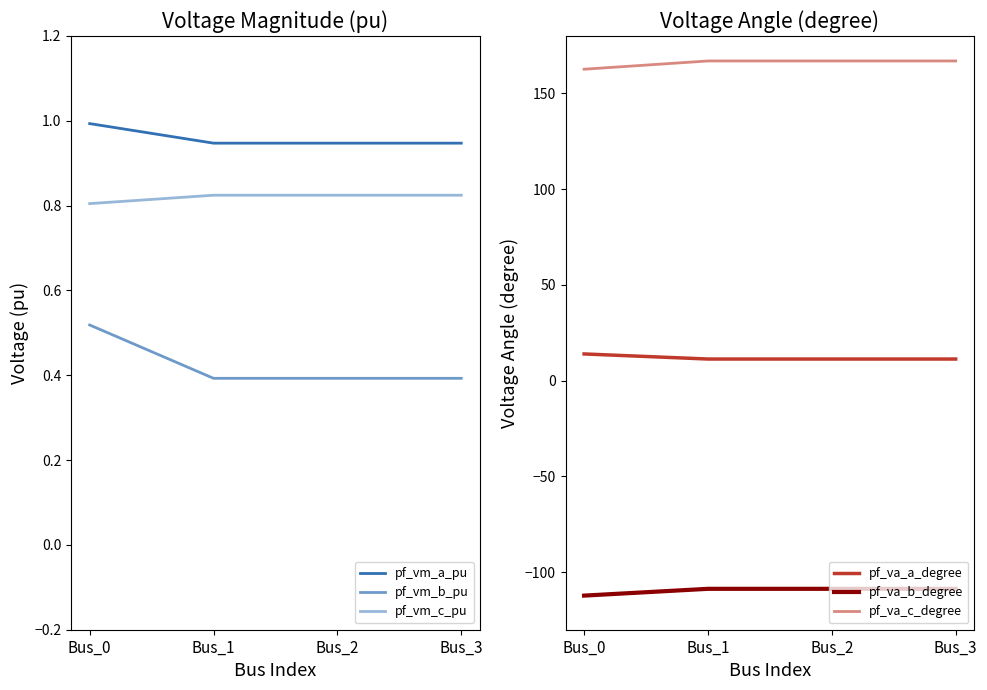

What is the approximate value of pf_va_a_degree at Bus_0?

14.0